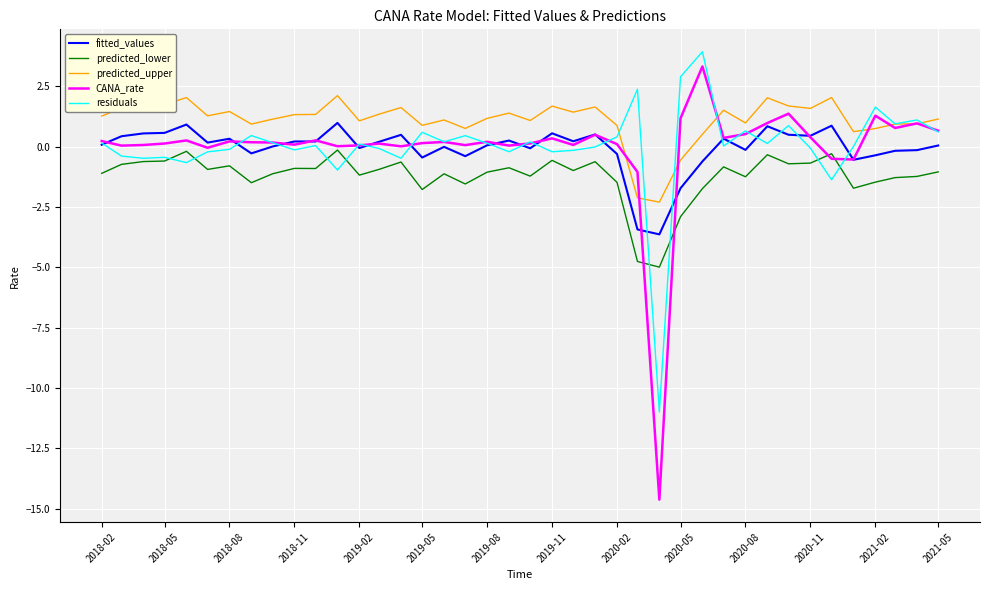

What is the maximum value shown in the chart?

3.9